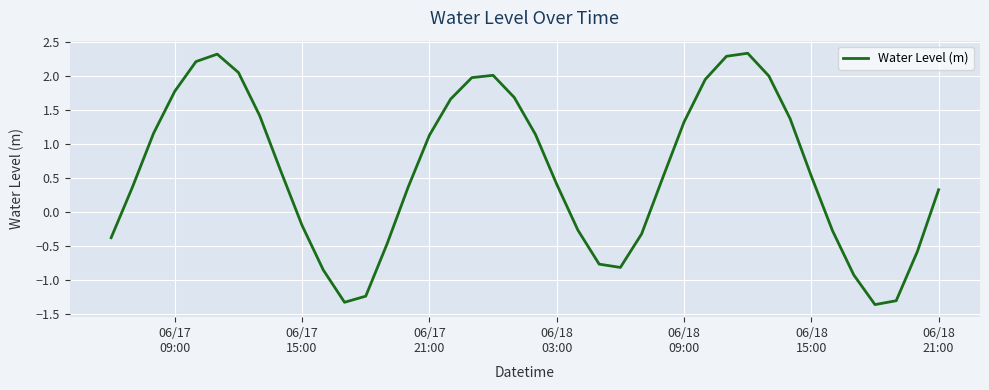

What is the minimum value shown in the chart?

-1.4